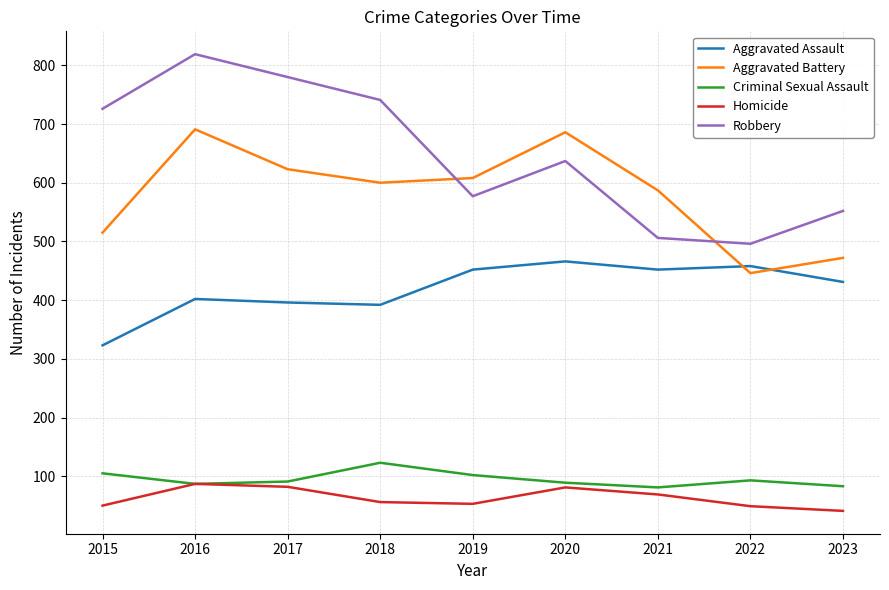

What is the minimum value shown in the chart?

41